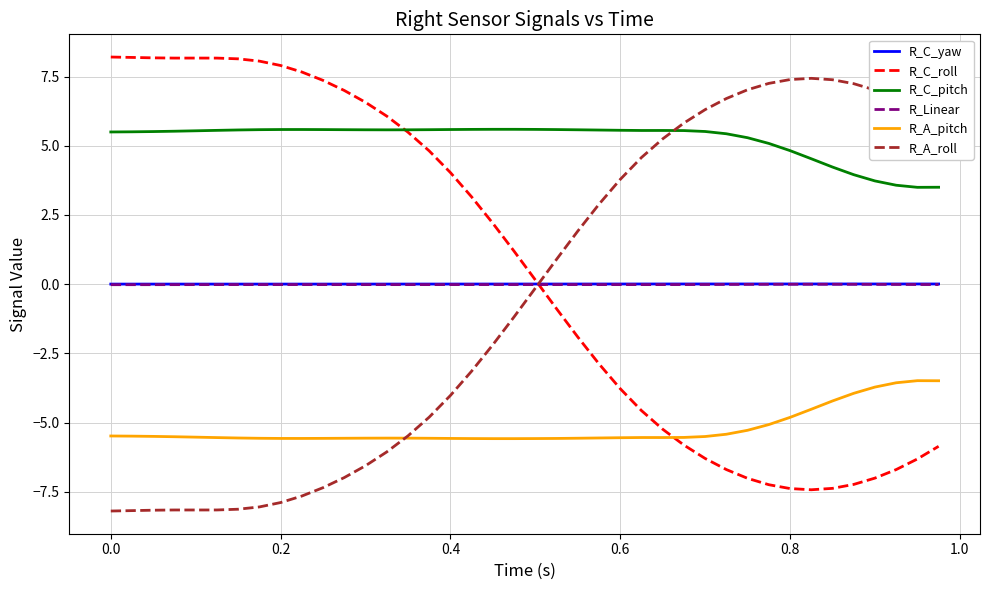

Which series has the largest total across all categories?

R_C_pitch